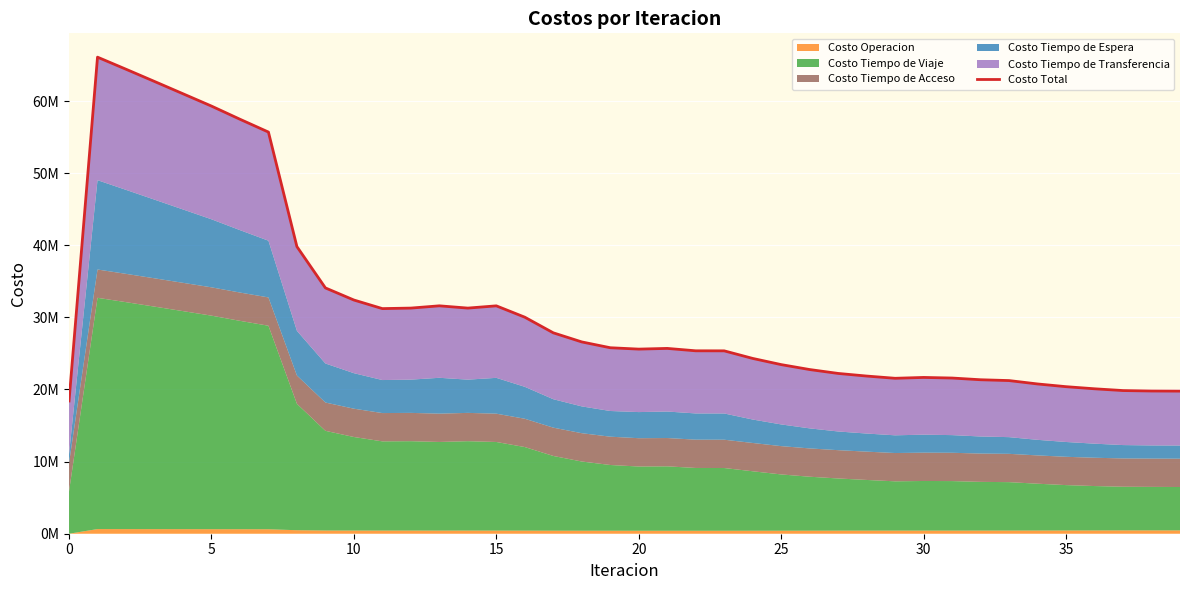

How many points are higher than both their immediate neighbors (excluding endpoints)?

5